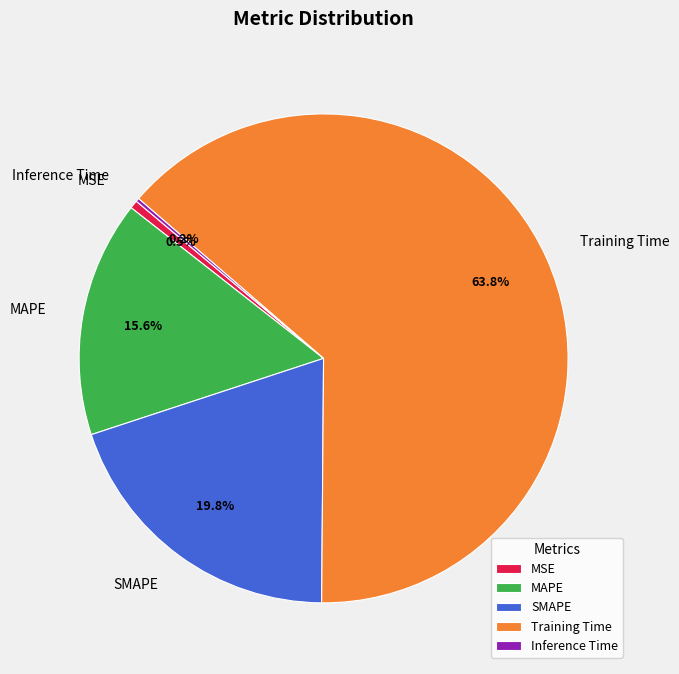

Which slice is the largest?

Training Time